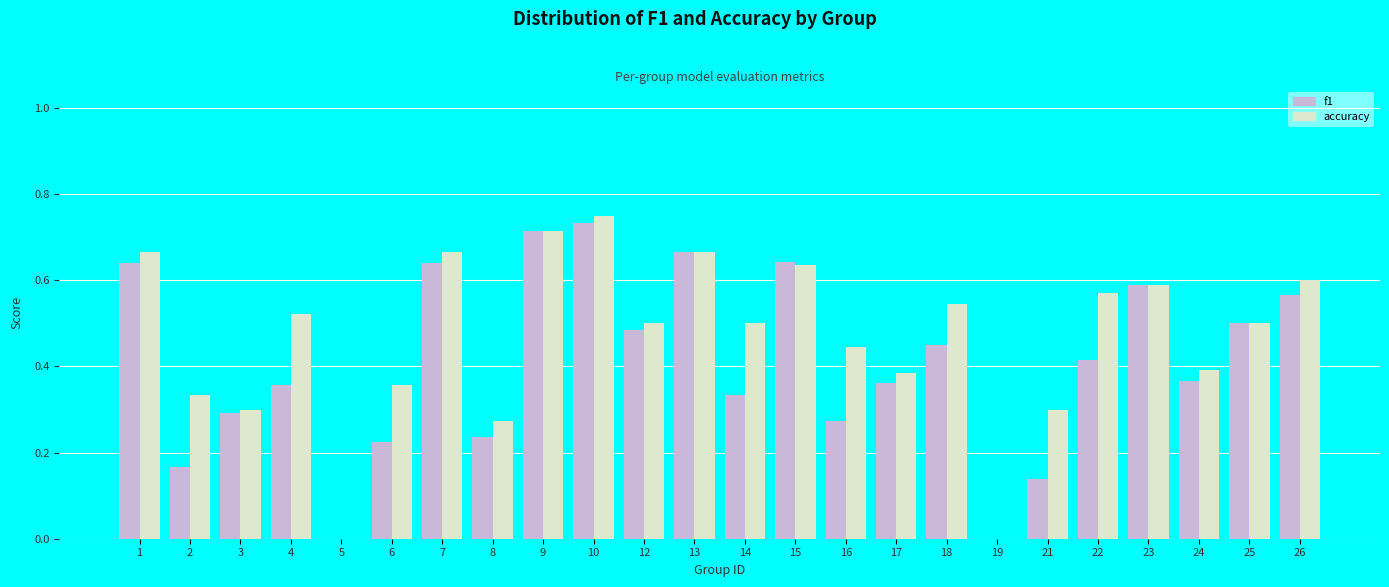

How many series are shown in this chart?

2